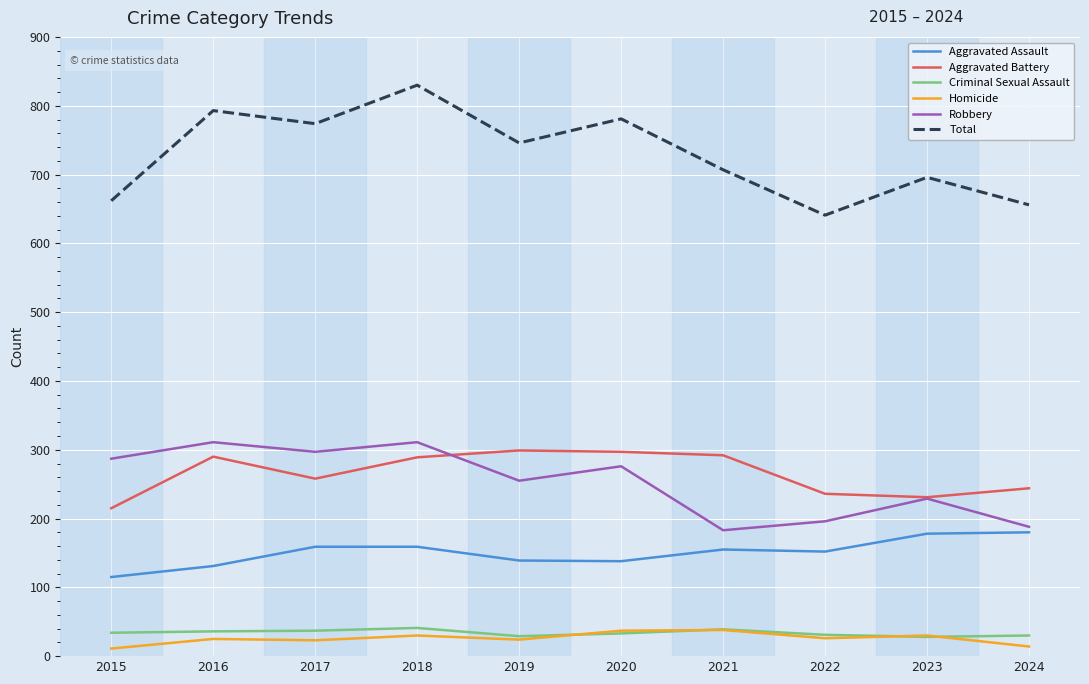

True or false: Criminal Sexual Assault and Robbery intersect in this chart.

False